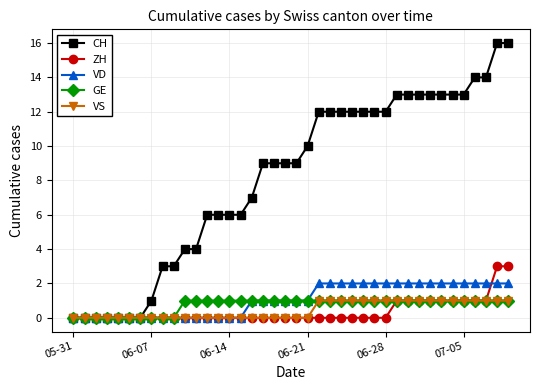

Which series has the widest spread of values?

CH